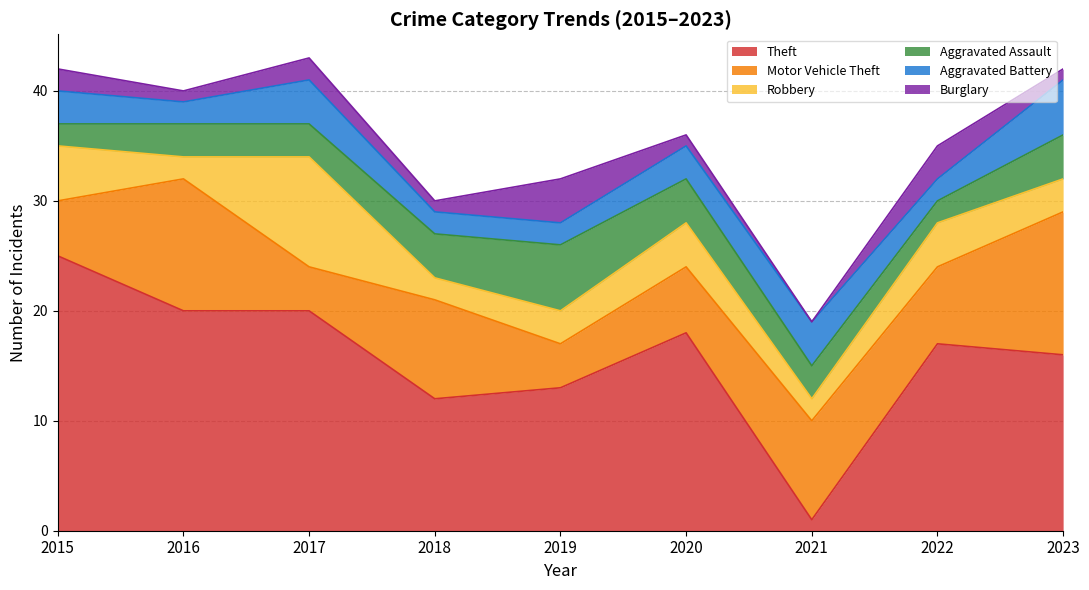

What is the total value across all series at 2015?

42